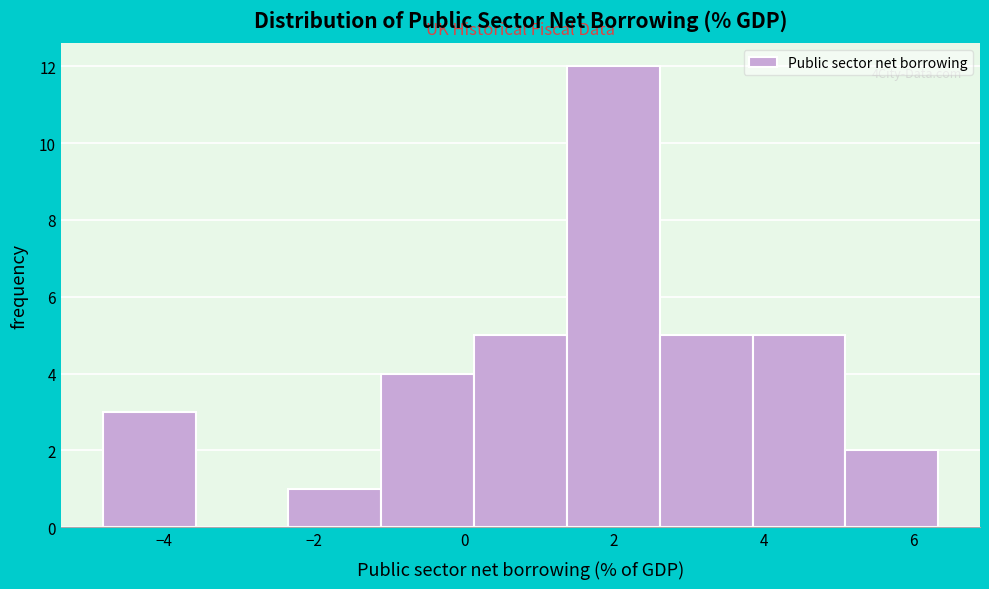

Over which range of the x-axis is the bar tallest?

1.4 to 2.6